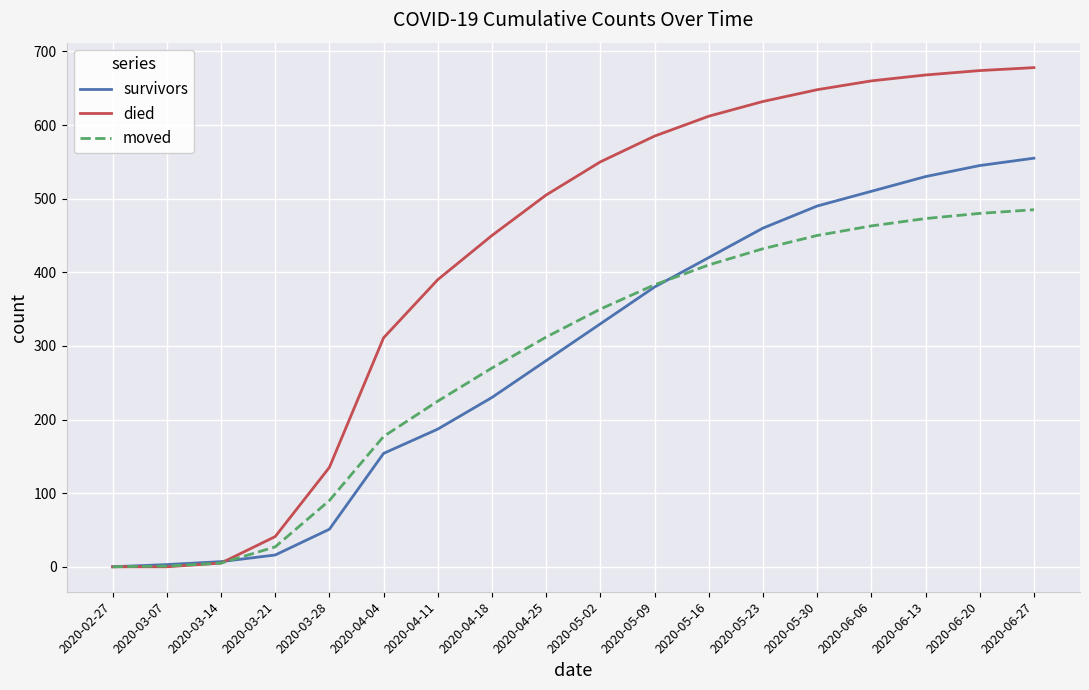

What is the difference between the maximum and minimum values in the moved series?

485